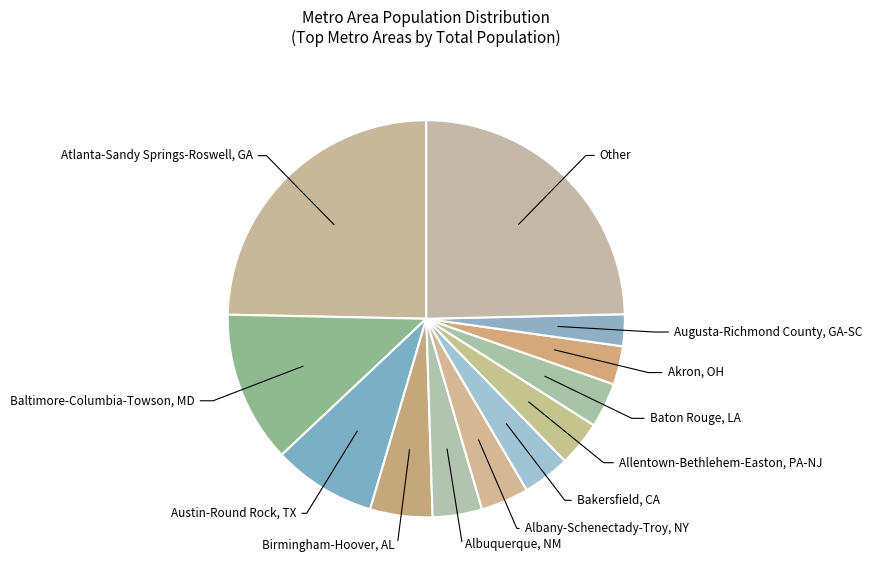

Do Birmingham-Hoover, AL and Atlanta-Sandy Springs-Roswell, GA together represent more than half of the pie?

No